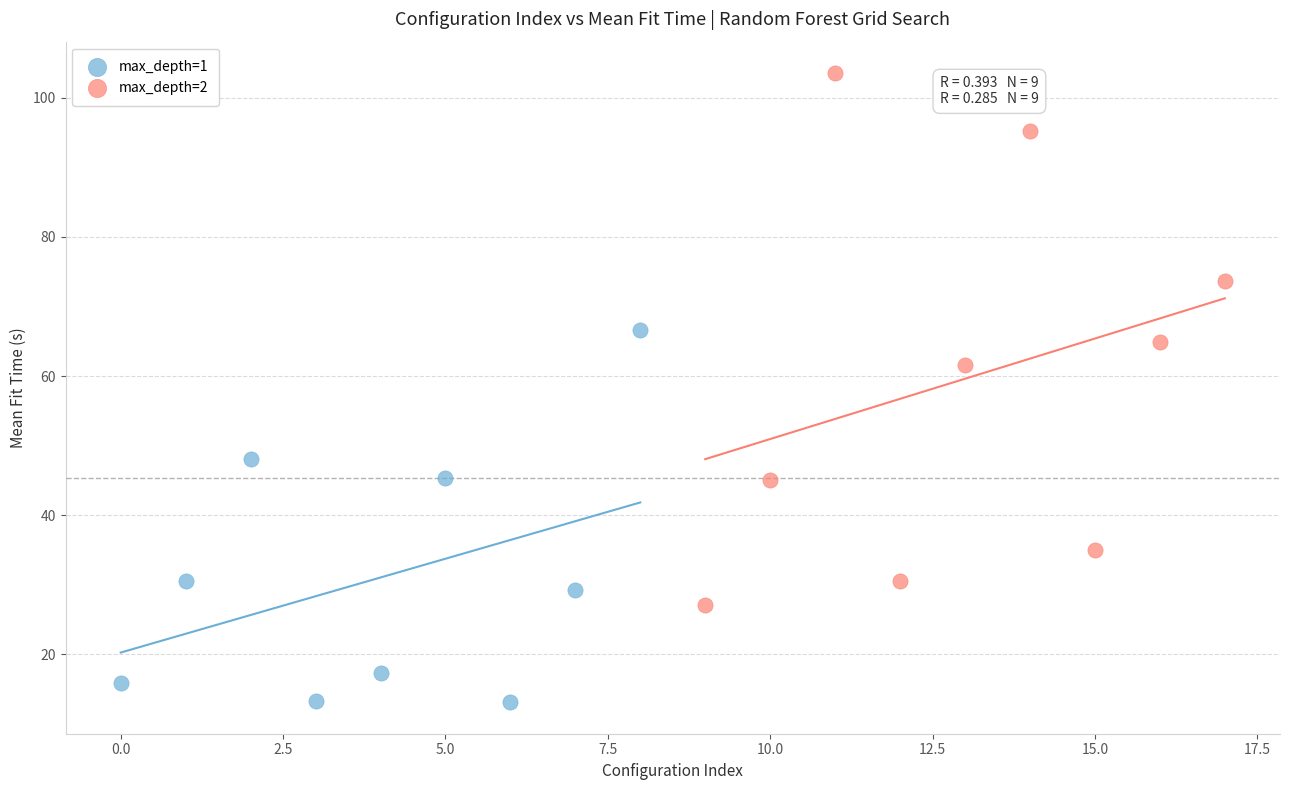

Which series has the largest Y range (max minus min)?

max_depth=2